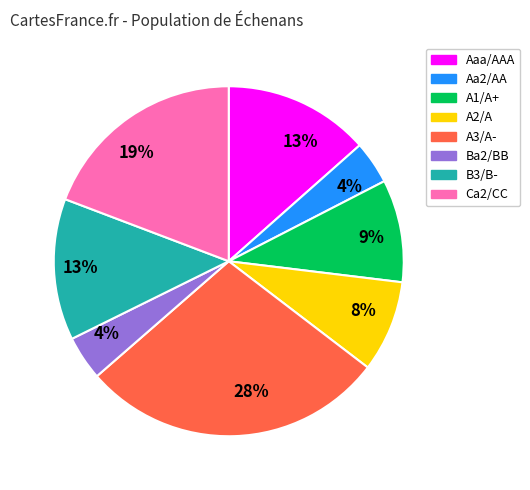

Which category has the biggest portion of the pie?

A3/A-